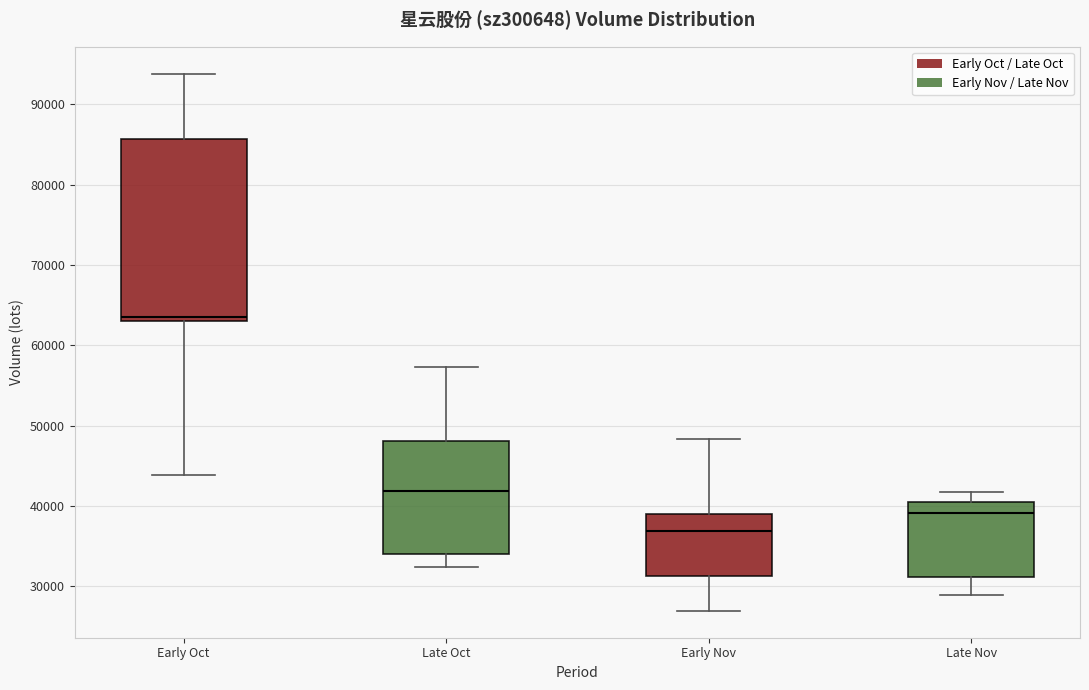

Reading left to right, read every box against the y-axis: the position of its median line, the range the box covers, and the ends of its whiskers. The values are not printed on the chart, so give them approximately, as read against the axis.

Early Oct: median 63000 (just above the box's lower edge), box 63000 to 86000, whiskers 44000 to 94000
Late Oct: median 42000, box 34000 to 48000, whiskers 32000 to 57000
Early Nov: median 37000, box 31000 to 39000, whiskers 27000 to 48000
Late Nov: median 39000, box 31000 to 41000, whiskers 29000 to 42000